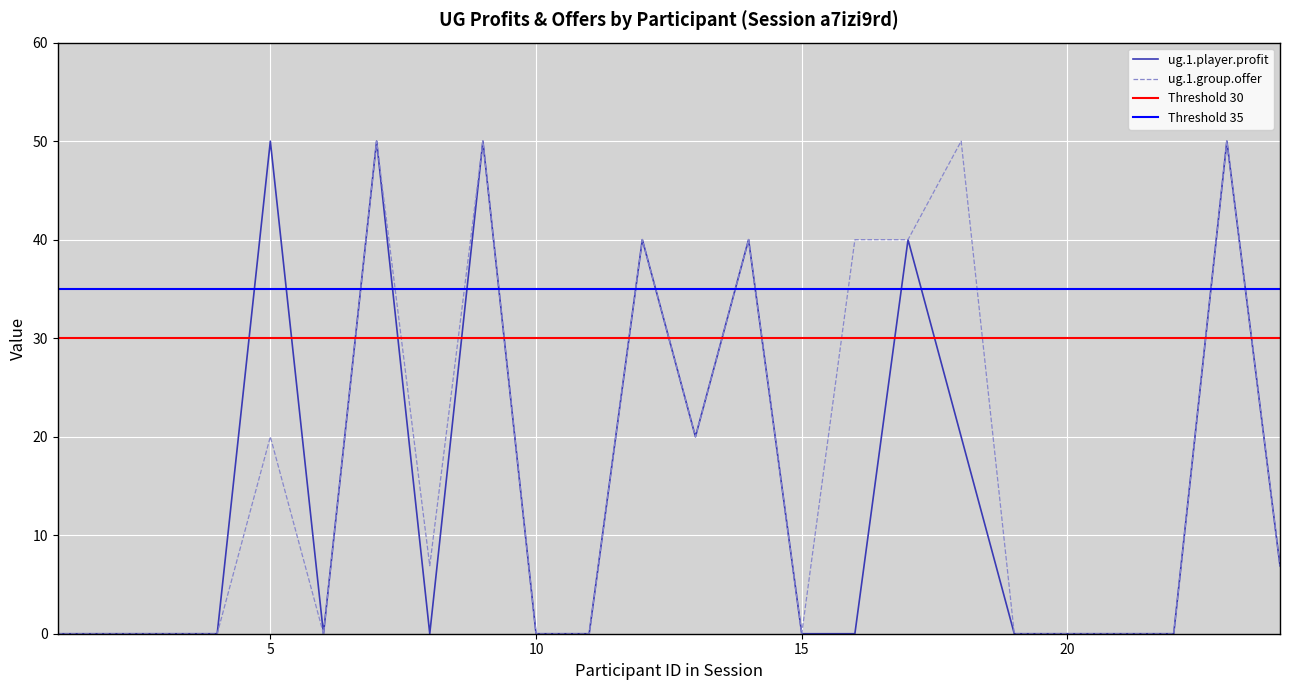

Read the ug.1.player.profit value at 12.

40.0